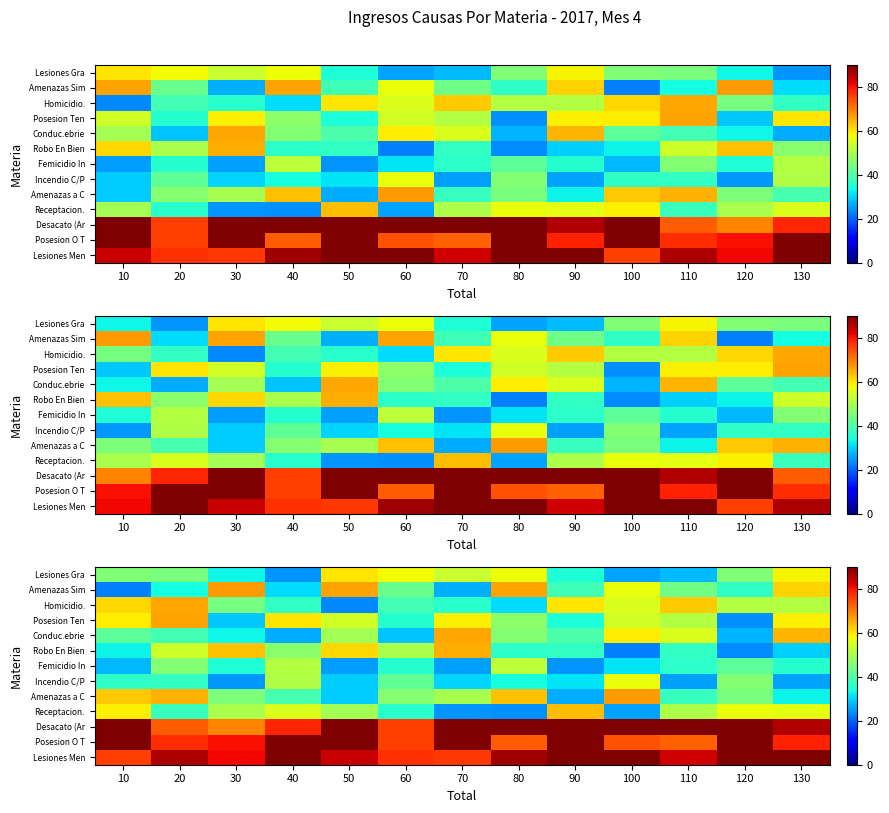

How many categories are shown in the chart?

13